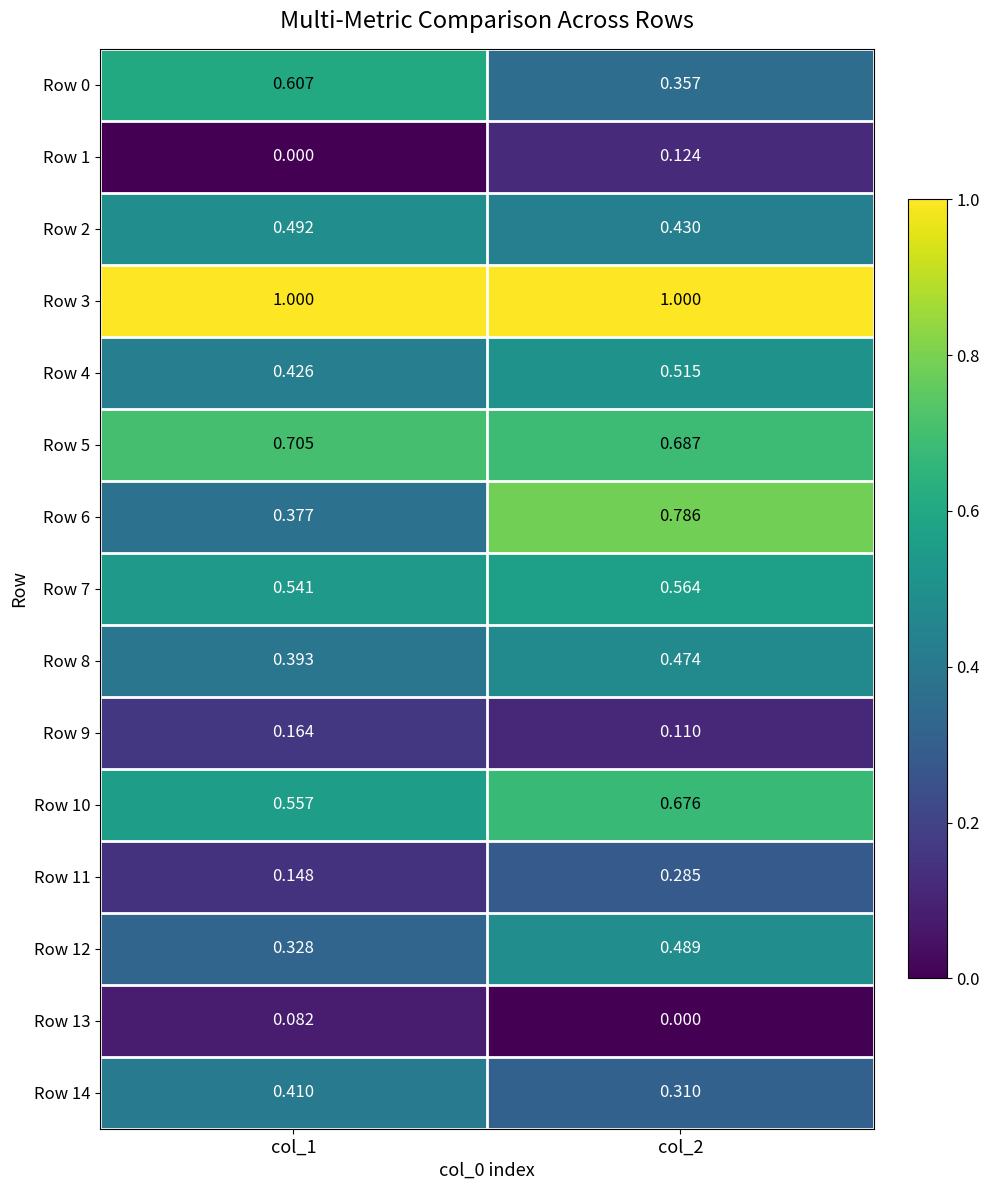

Is the value of Row 7 at col_1 greater than the value of Row 5 at col_1?

No